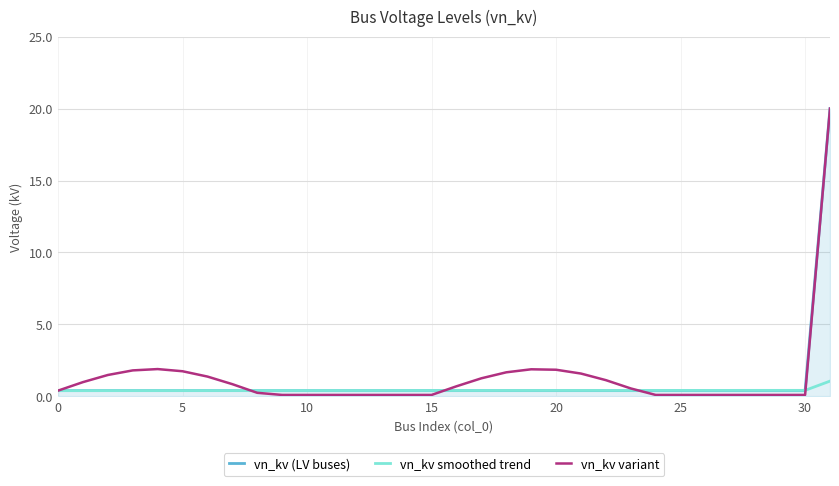

Reading left to right, extract all data points from this chart.

vn_kv (LV buses): 0.4	0.4	0.4	0.4	0.4	0.4	0.4	0.4	0.4	0.4	0.4	0.4	0.4	0.4	0.4	0.4	0.4	0.4	0.4	0.4	0.4	0.4	0.4	0.4	0.4	0.4	0.4	0.4	0.4	0.4	0.4	20.0
vn_kv smoothed trend: 0.4	0.4	0.4	0.4	0.4	0.4	0.4	0.4	0.4	0.4	0.4	0.4	0.4	0.4	0.4	0.4	0.4	0.4	0.4	0.4	0.4	0.4	0.4	0.4	0.4	0.4	0.4	0.4	0.4	0.4	0.4	1.1
vn_kv variant: 0.4	1.0	1.5	1.8	1.9	1.7	1.4	0.8	0.2	0.1	0.1	0.1	0.1	0.1	0.1	0.1	0.7	1.3	1.7	1.9	1.9	1.6	1.1	0.6	0.1	0.1	0.1	0.1	0.1	0.1	0.1	20.0